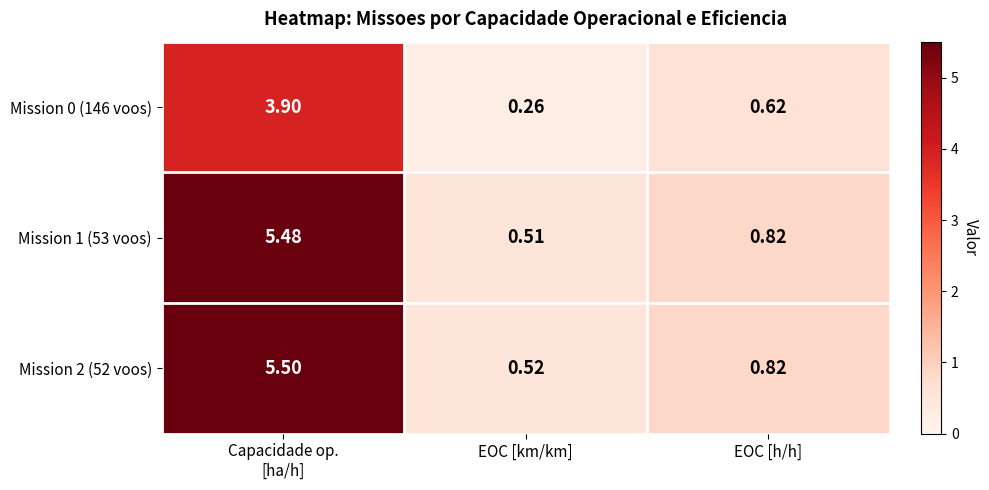

Which category has the lowest value in the Mission 1 (53 voos) series?

EOC [km/km]